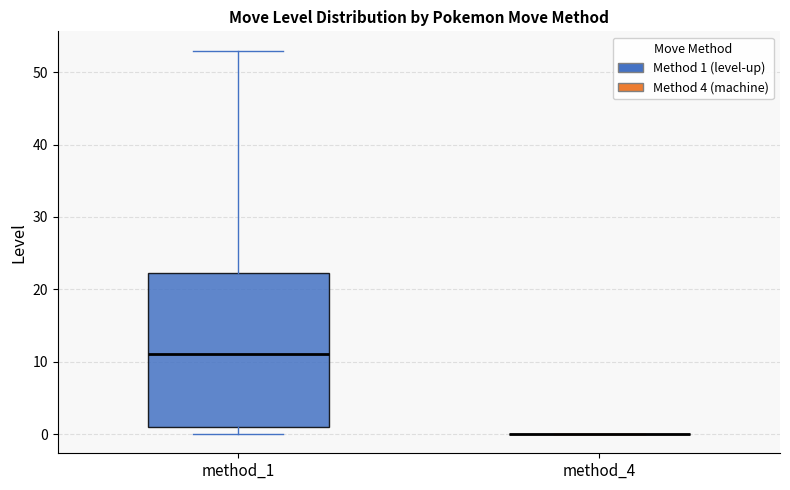

Reading left to right, transcribe this box plot: for each box, give where its median line is, the range the box spans, and where its two whiskers end, as read against the y-axis. The values are not printed on the chart, so give them approximately, as read against the axis.

method_1: median 11, box 1 to 22, whiskers 0 to 53
method_4: box collapsed to a line at 0, whiskers 0 to 0